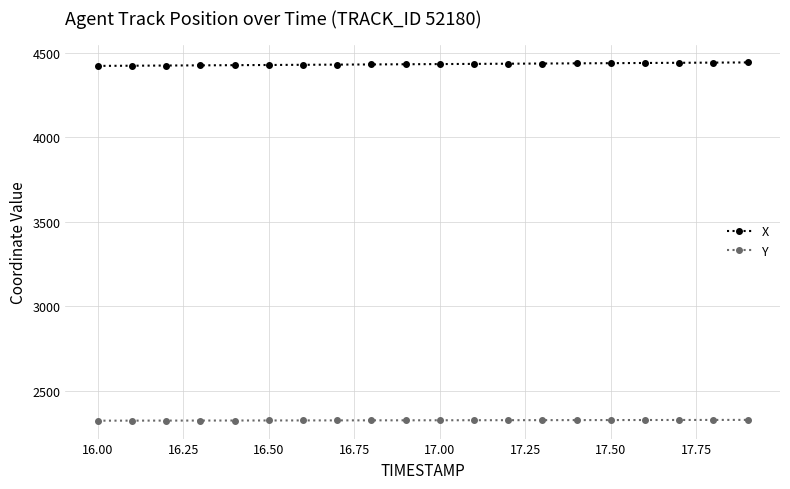

Is this an area chart (filled region under the line)?

No